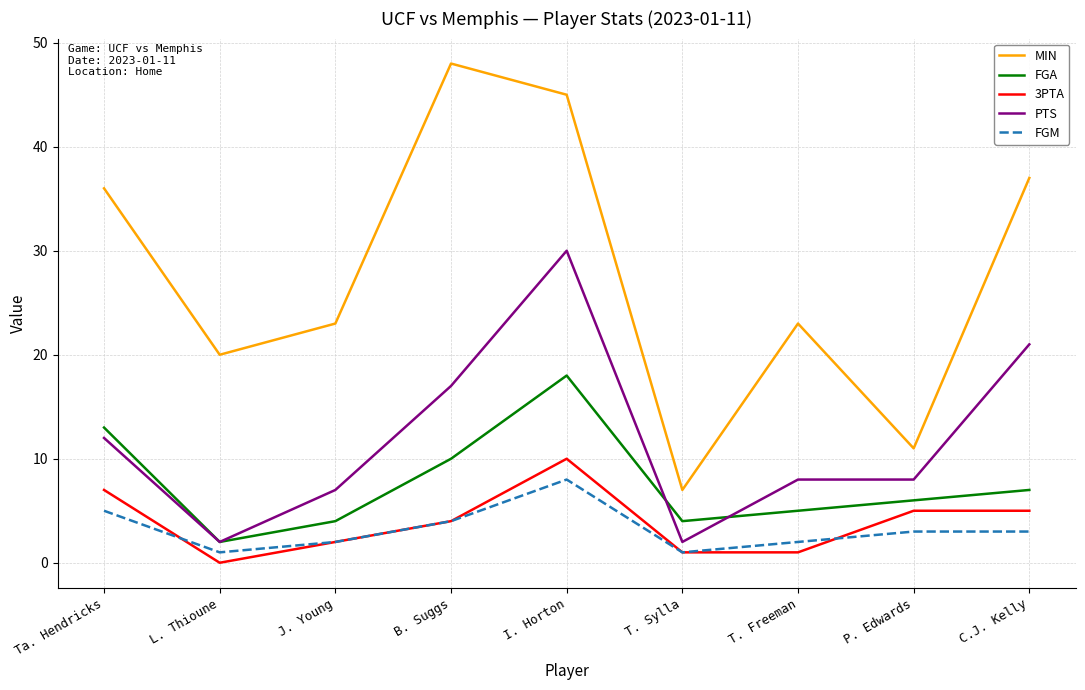

What is the average value of the PTS series?

12